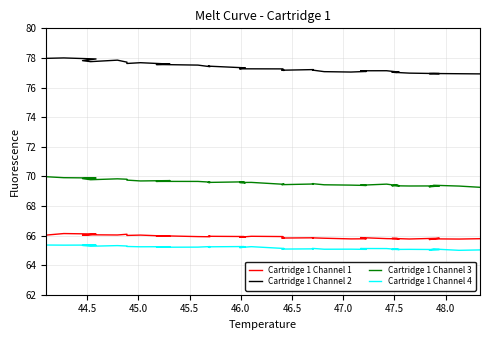

Which series has the widest spread of values?

Cartridge 1 Channel 2